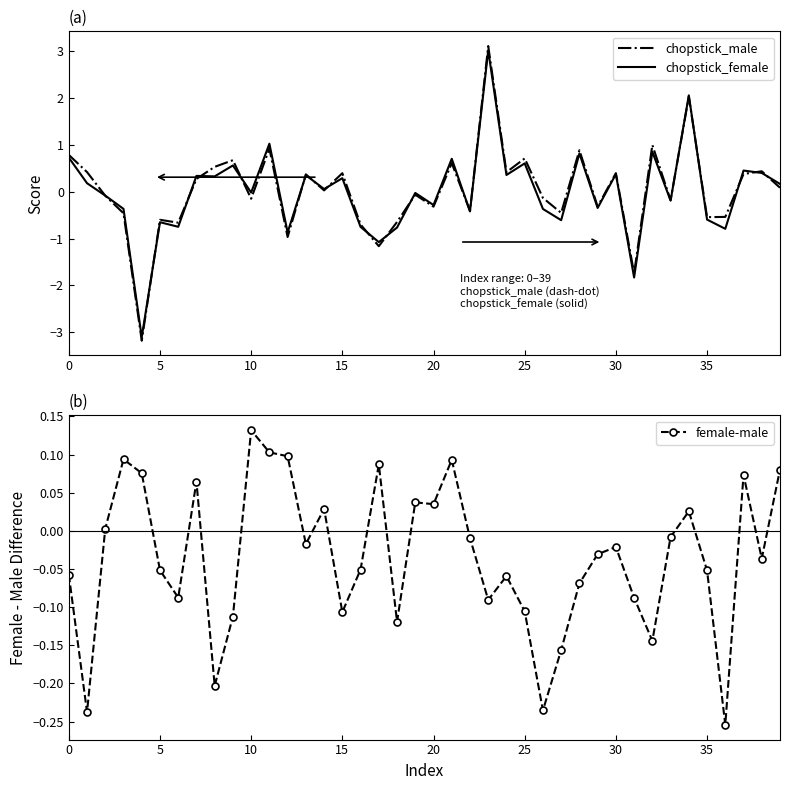

Does the chart display data point markers on the line(s)?

No